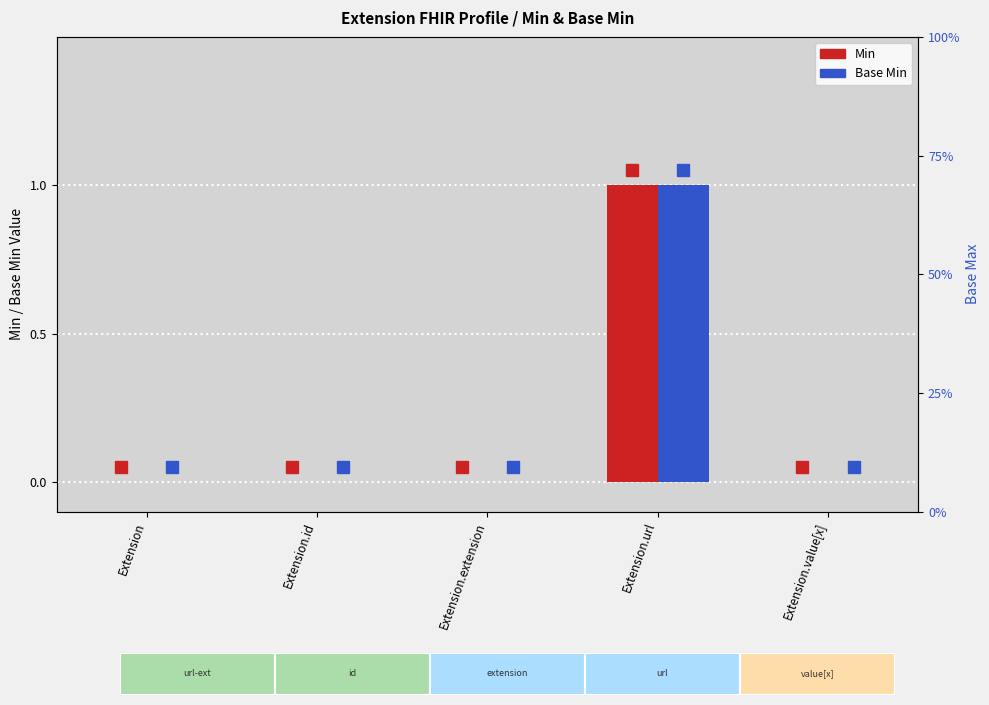

What is the label of the 2nd bar from the right?

Extension.url